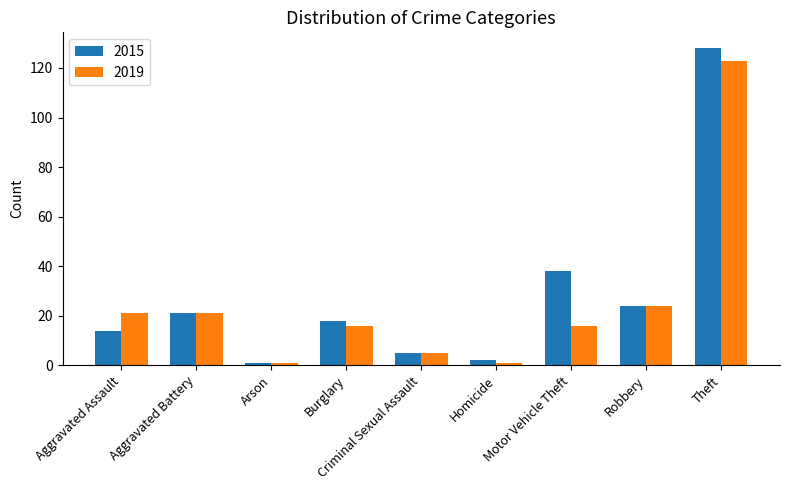

True or false: 2015 has a value of 128 at Theft.

True